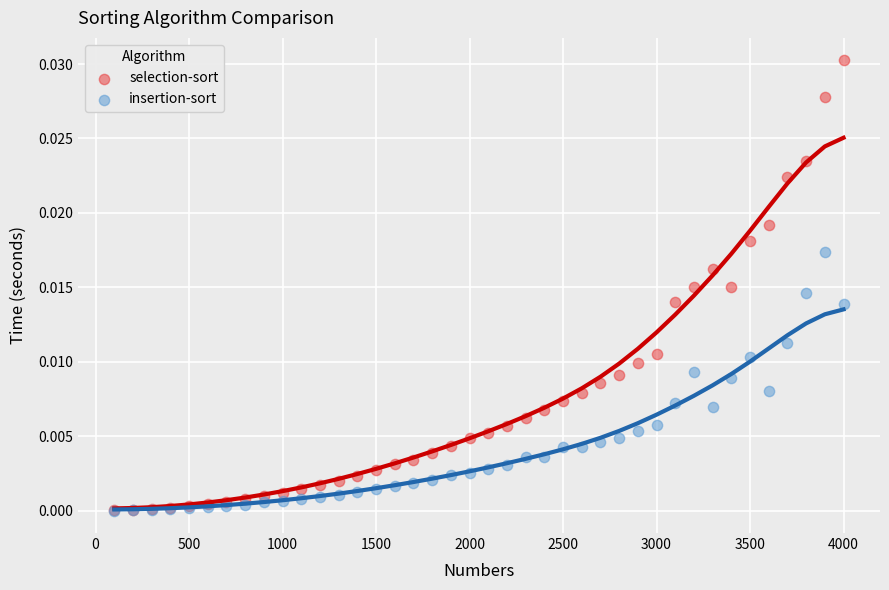

What are all the series names shown in the legend?

selection-sort, insertion-sort